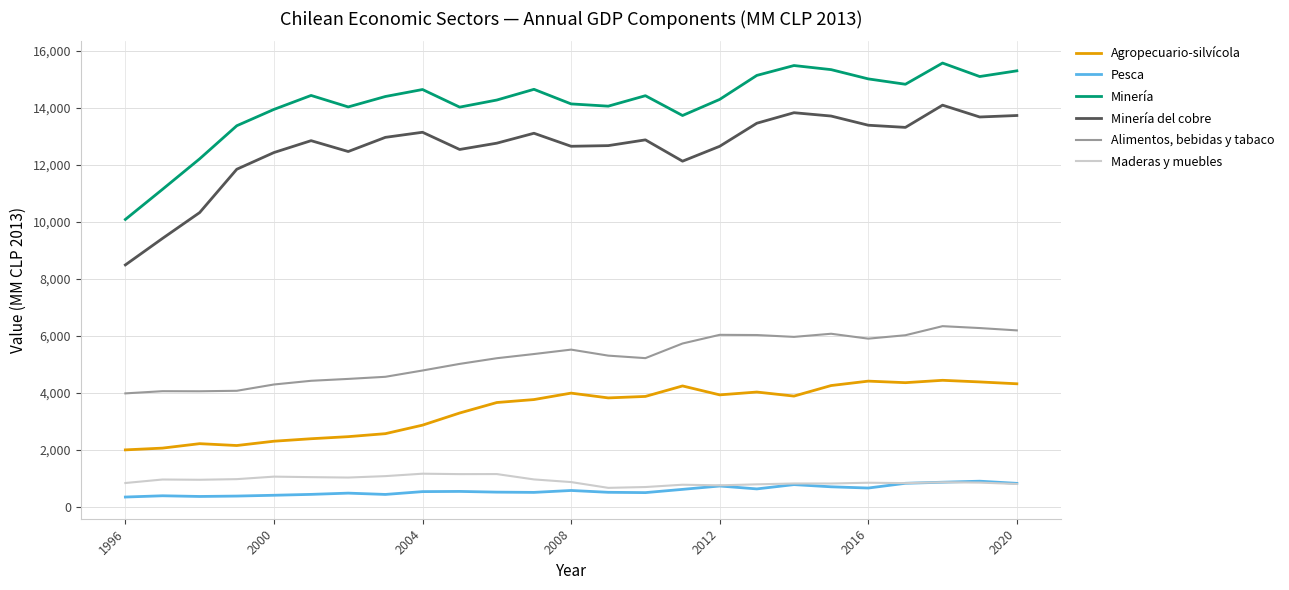

What is the minimum value shown in the chart?

346